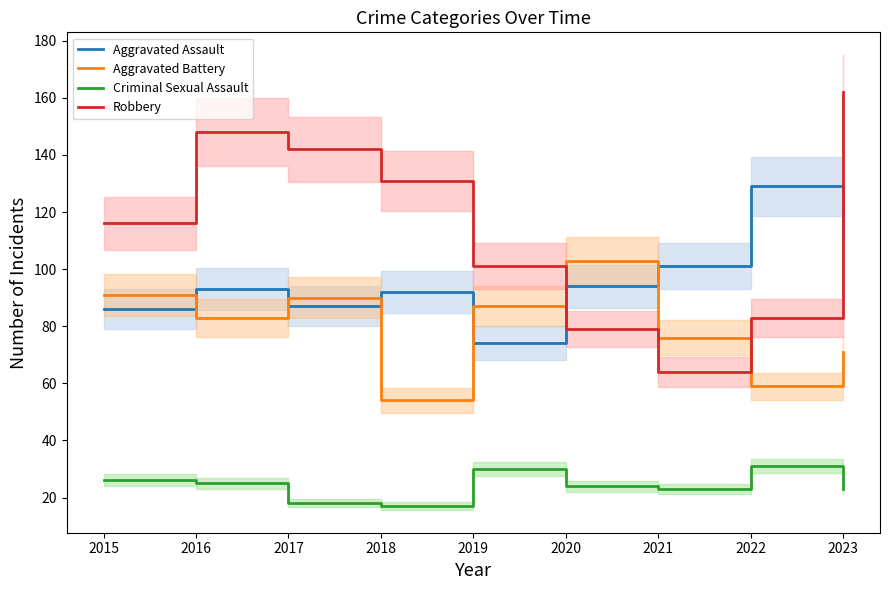

What is the value of the Aggravated Assault point at the 3rd from the left?

87